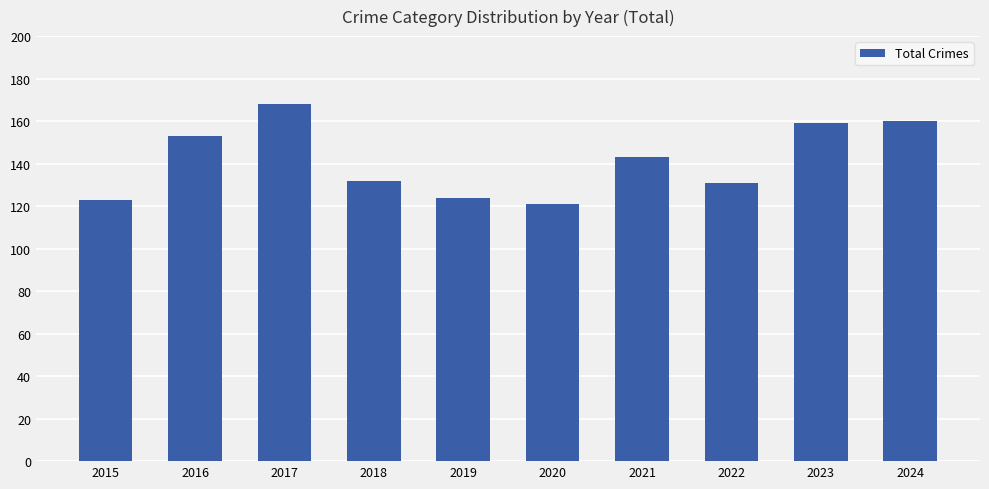

What is the ratio of the value at 2016 to the value at 2024?

1.0